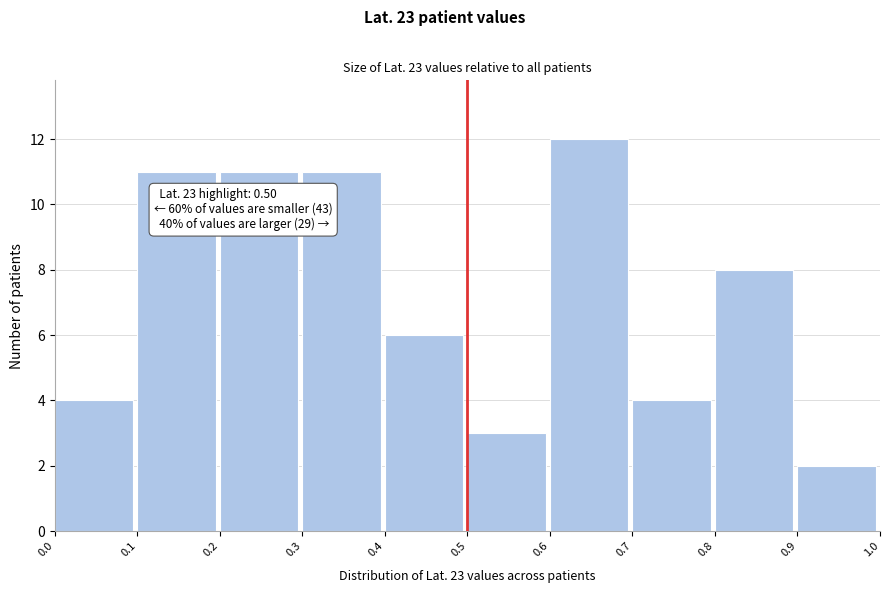

Which range on the x-axis has the tallest bar?

0.6 to 0.7